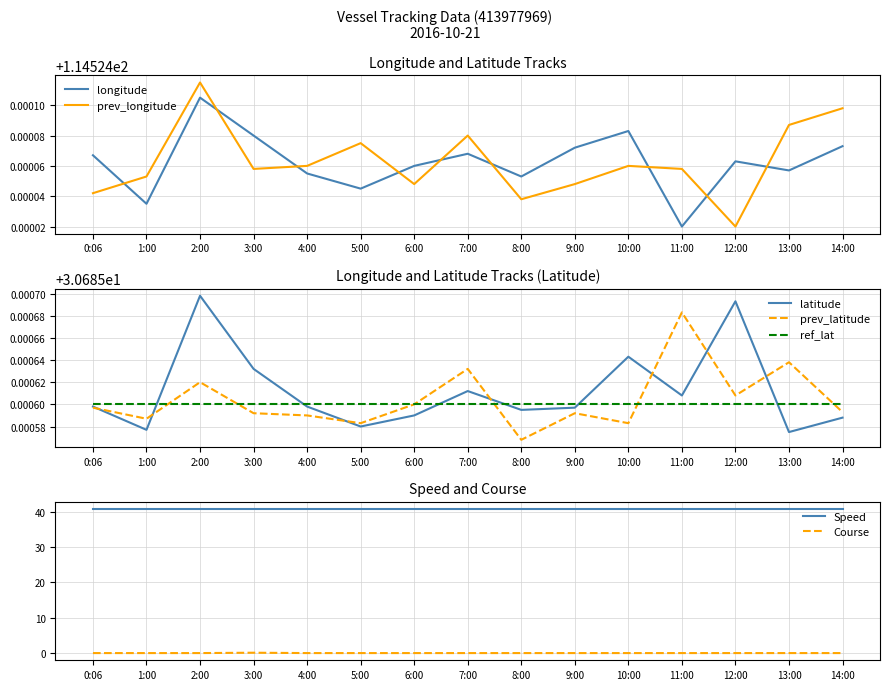

List the labels in order of longitude value, largest first.

2:00, 10:00, 3:00, 14:00, 9:00, 7:00, 0:06, 12:00, 6:00, 13:00, 4:00, 8:00, 5:00, 1:00, 11:00